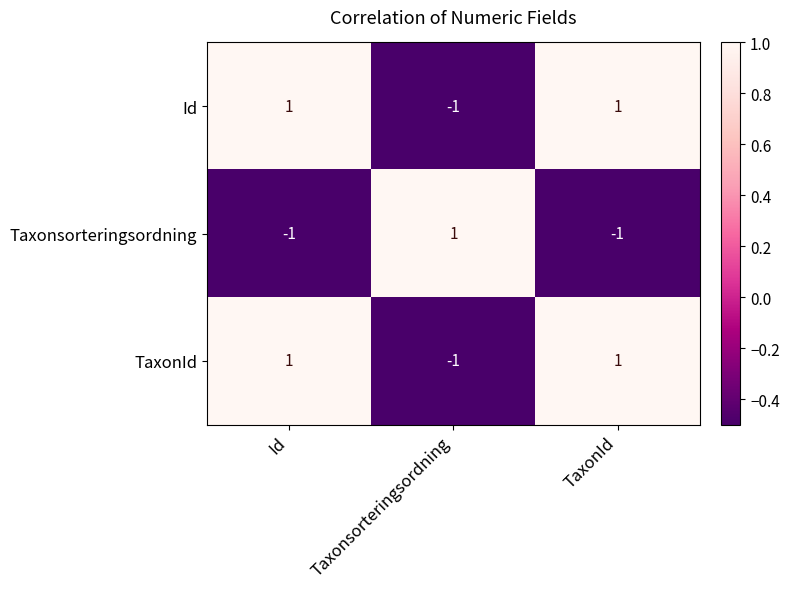

Reading right to left, what are all the values shown in this chart?

Id: 1	-1	1
Taxonsorteringsordning: -1	1	-1
TaxonId: 1	-1	1